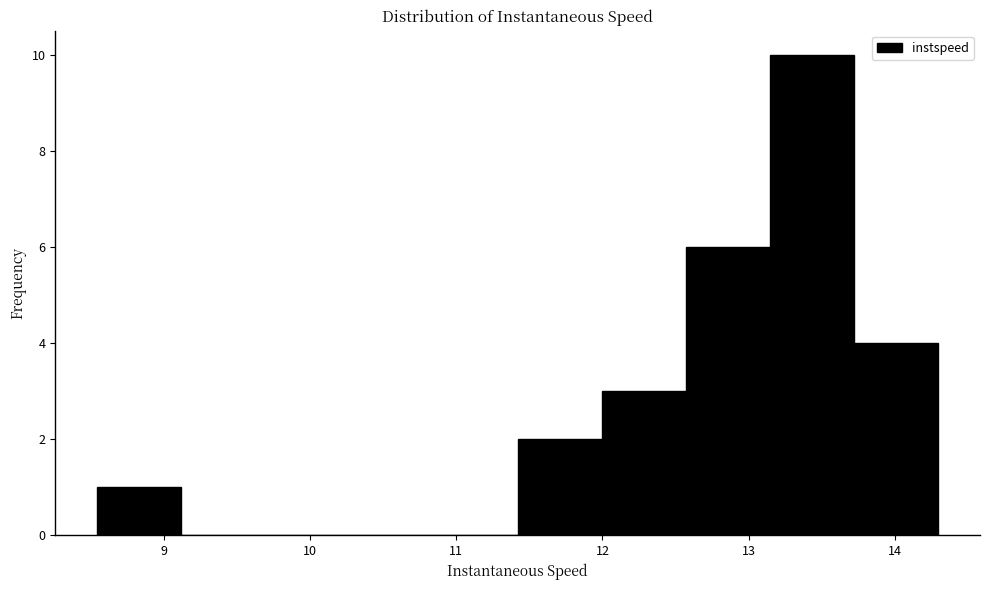

Which range on the x-axis has the tallest bar?

13.1 to 13.7